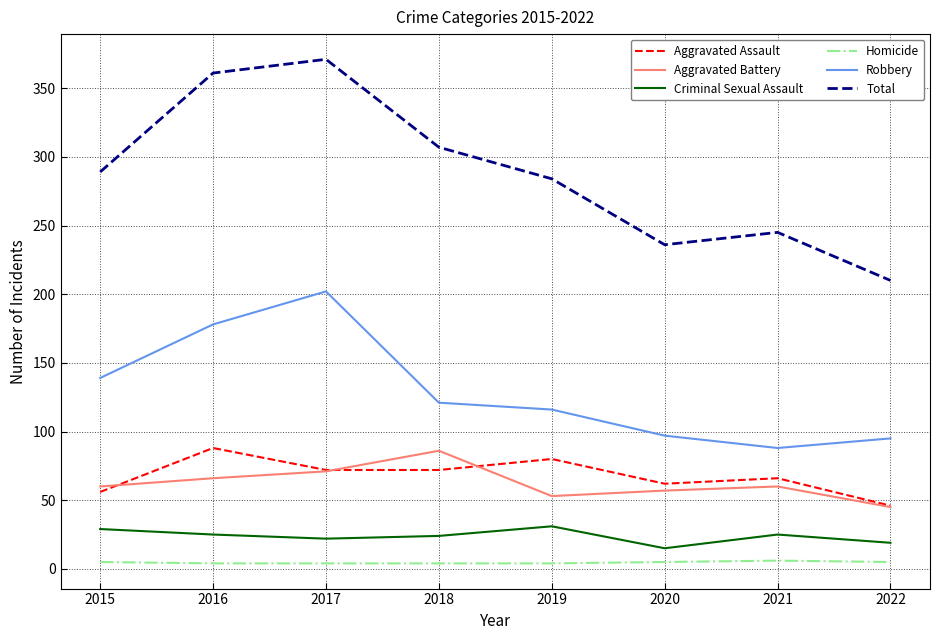

The Aggravated Battery series shows 108 at 2016. True or false?

False